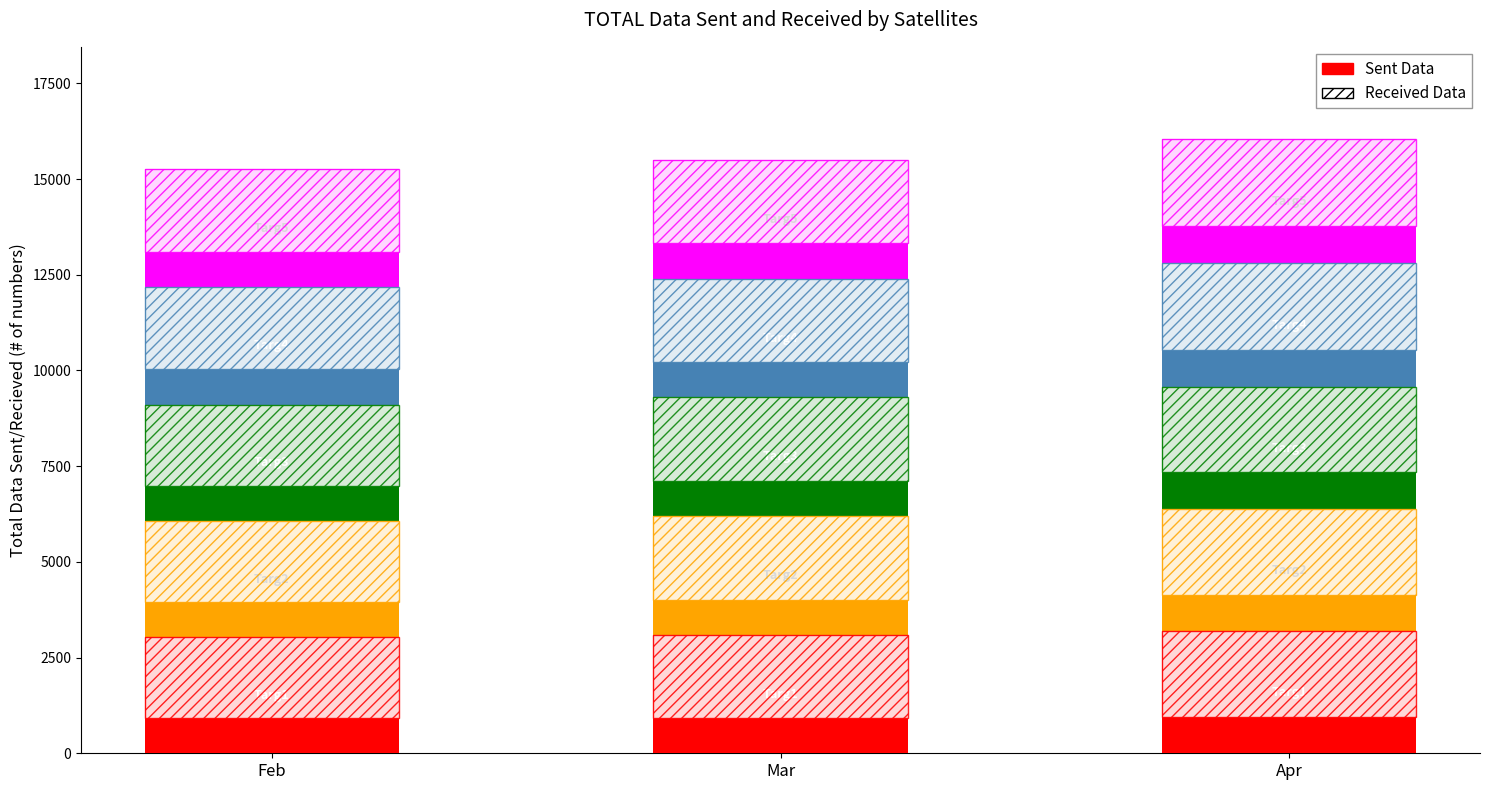

Reading left to right, extract all data points from this chart.

Targ1: Feb=3031.3	Mar=3077.7	Apr=3185.4
Targ2: Feb=3035.6	Mar=3107.9	Apr=3190.0
Targ3: Feb=3041.4	Mar=3107.9	Apr=3196.3
Targ4: Feb=3065.0	Mar=3107.9	Apr=3221.9
Targ5: Feb=3077.7	Mar=3107.9	Apr=3252.3